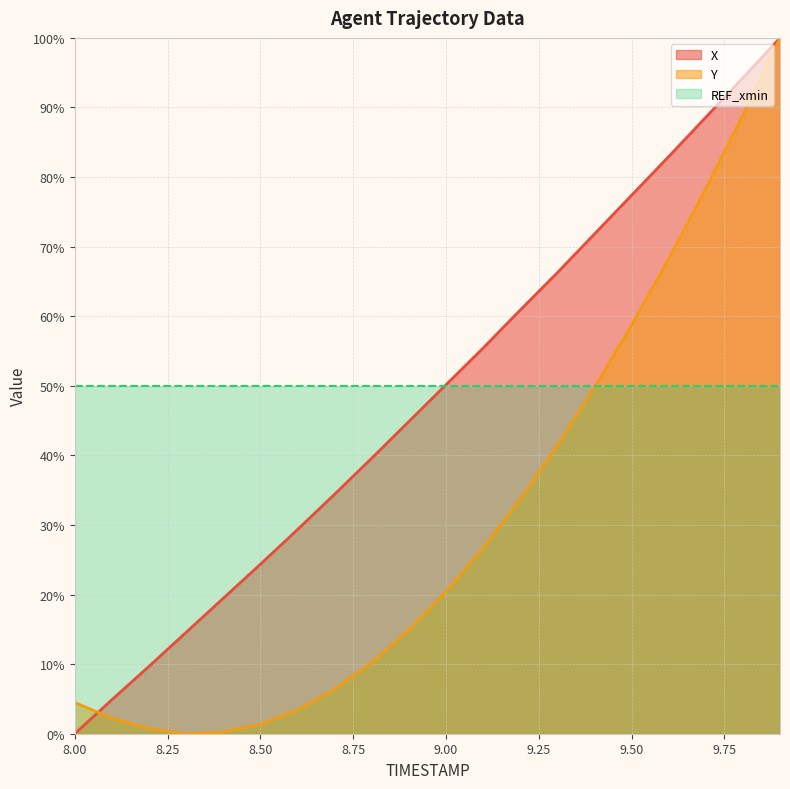

What is the label of the 3rd point from the right?

9.7